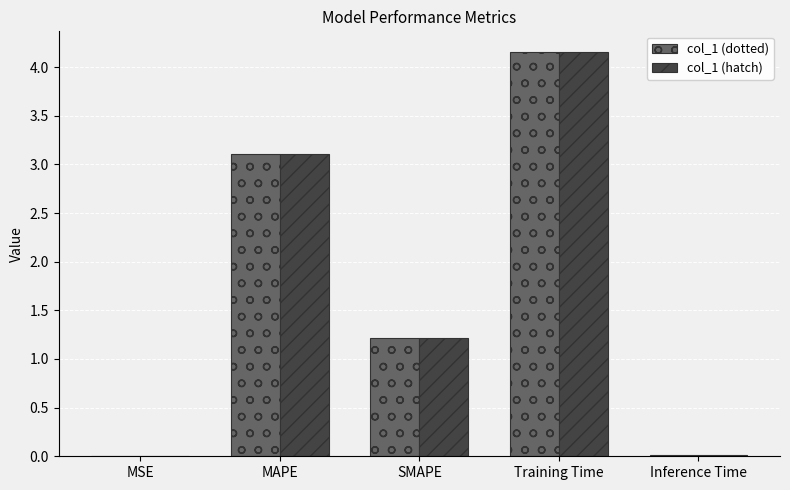

Is the value of col_1 (hatch) at MSE greater than the value of col_1 (dotted) at MAPE?

No